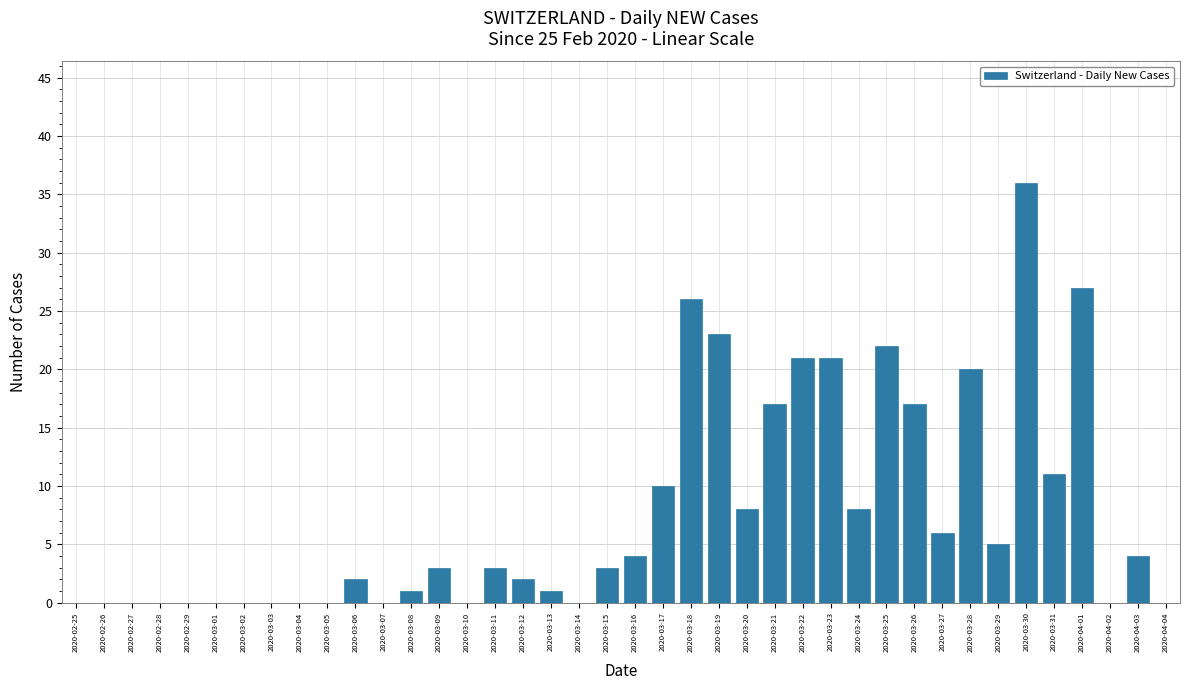

Approximately how many times larger is the value at 2020-04-01 compared to 2020-03-27?

4.5